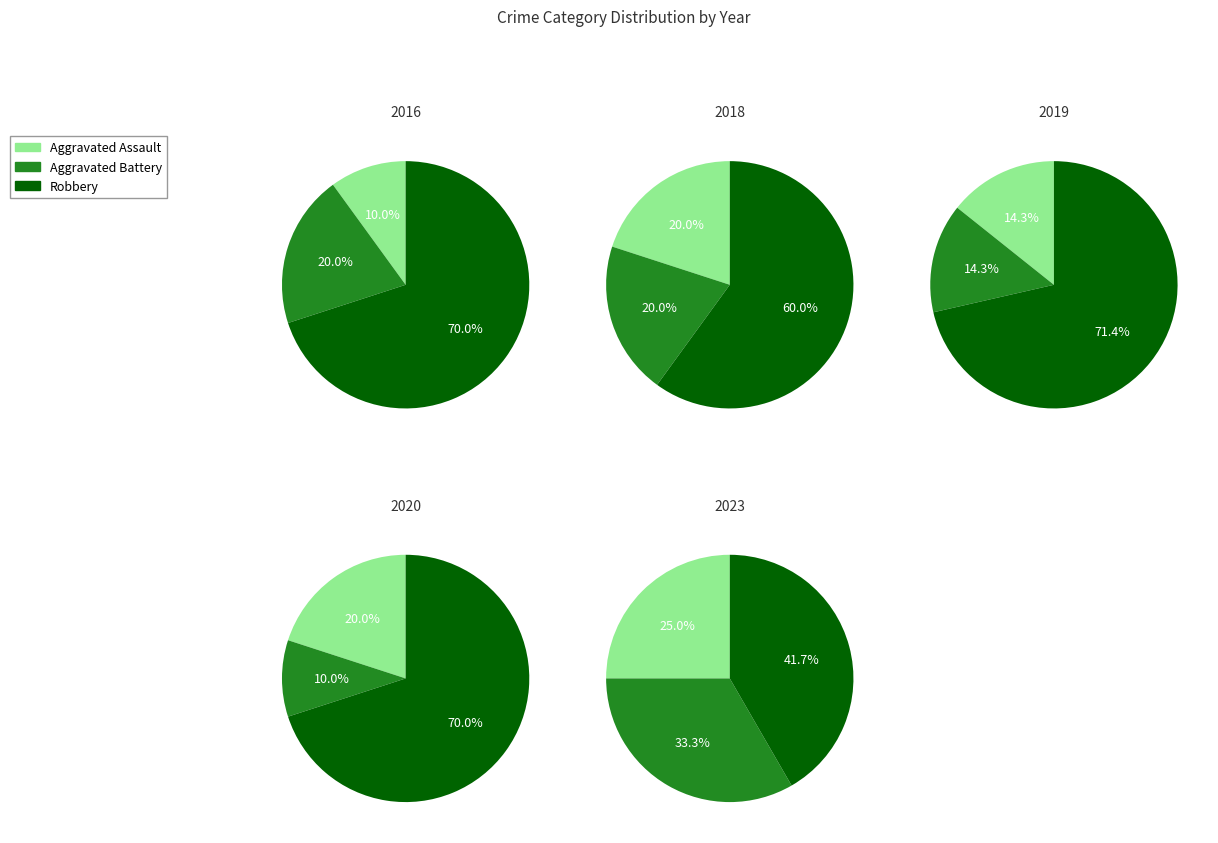

The 0 slice represents 13% of the pie. True or false?

False